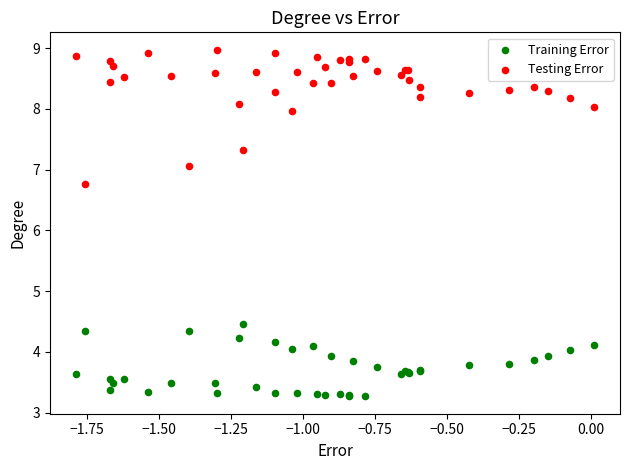

Which series contains the lowest Y value?

Training Error